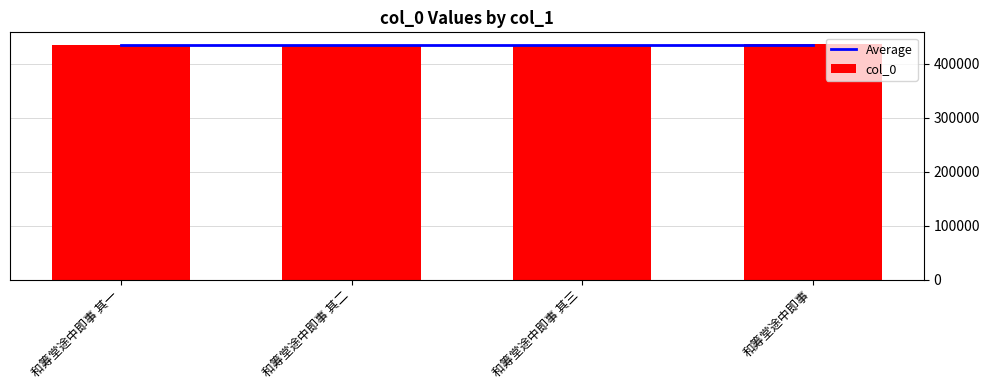

How many distinct data groups are displayed?

2